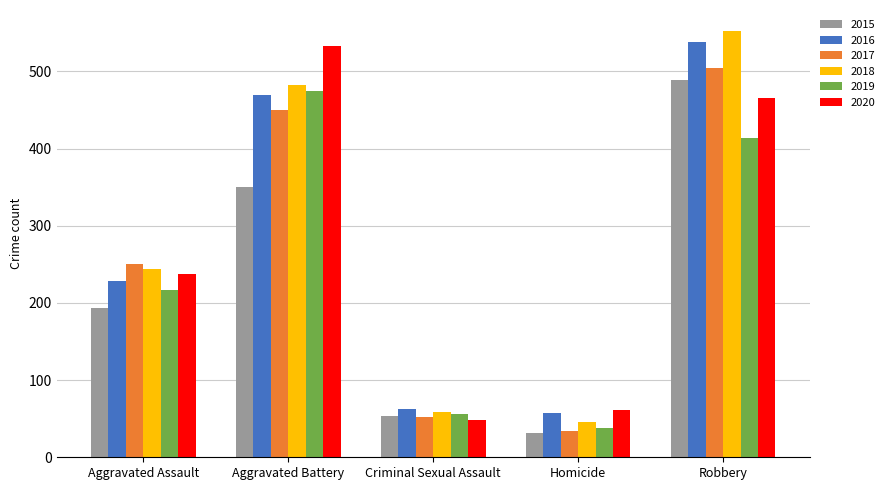

Reading left to right, what are all the values shown in this chart?

2015: 194	350	54	31	489
2016: 229	469	63	58	538
2017: 251	450	52	34	504
2018: 244	483	59	46	552
2019: 217	475	56	38	414
2020: 238	533	48	61	466